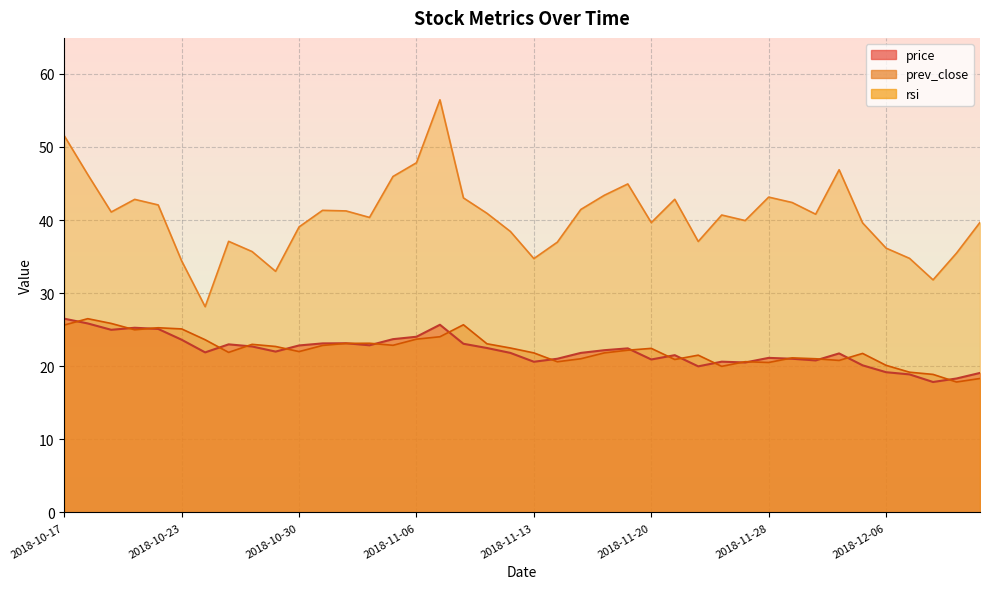

What are all the series names shown in the legend?

price, prev_close, rsi